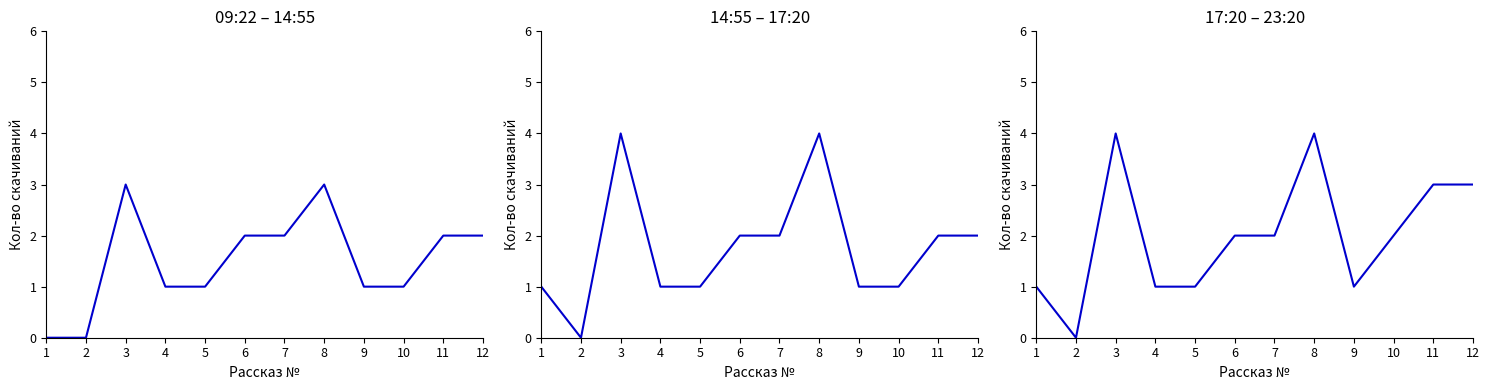

What is the difference between the maximum and minimum values in the 09.04 17:05 series?

4